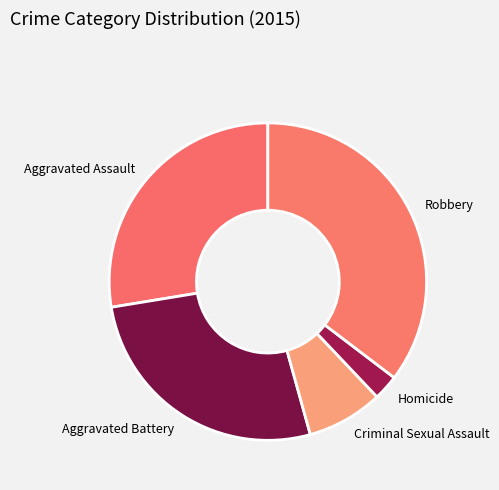

Do Robbery and Aggravated Assault together represent more than half of the pie?

Yes